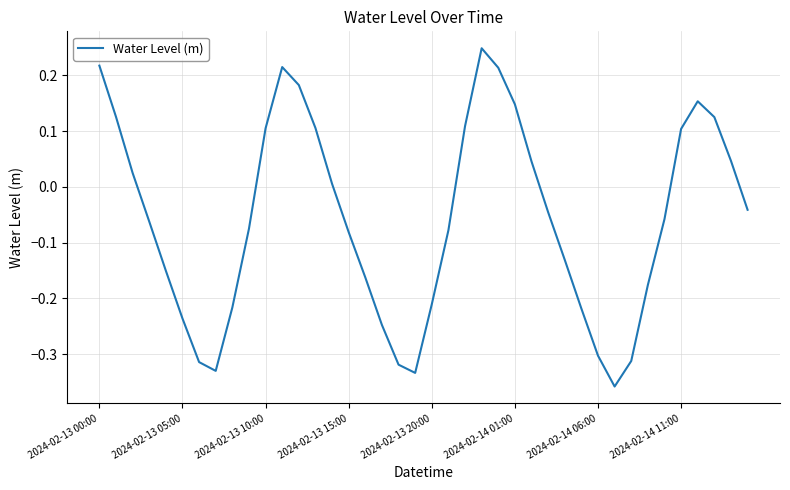

What is the difference between the maximum and minimum values?

0.6